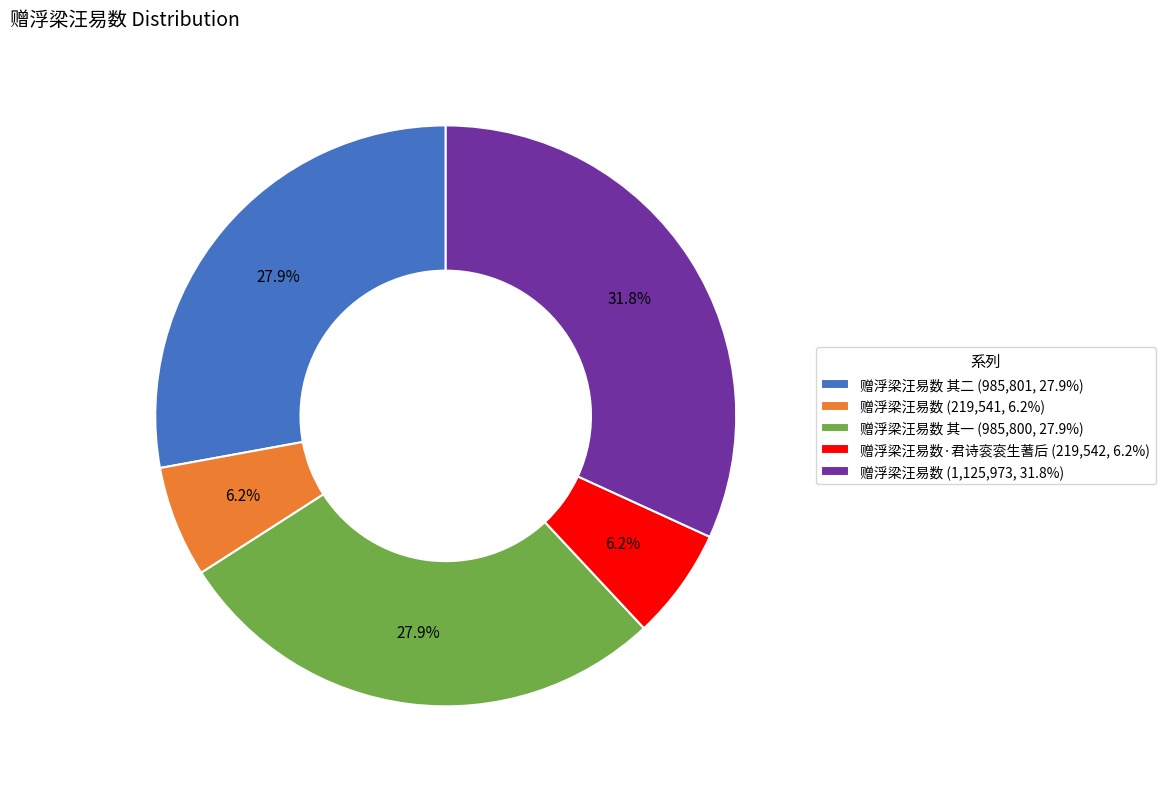

How many segments does this pie chart have?

5